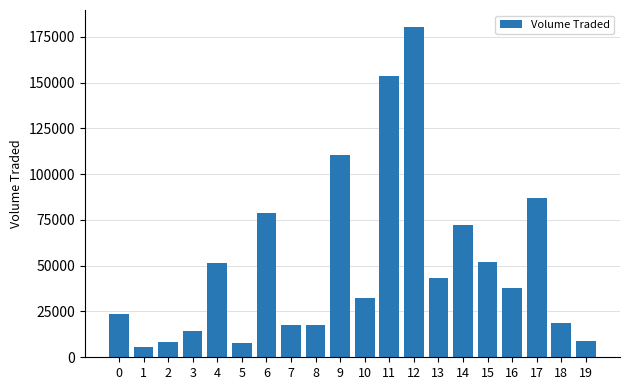

What is the minimum value shown in the chart?

5500